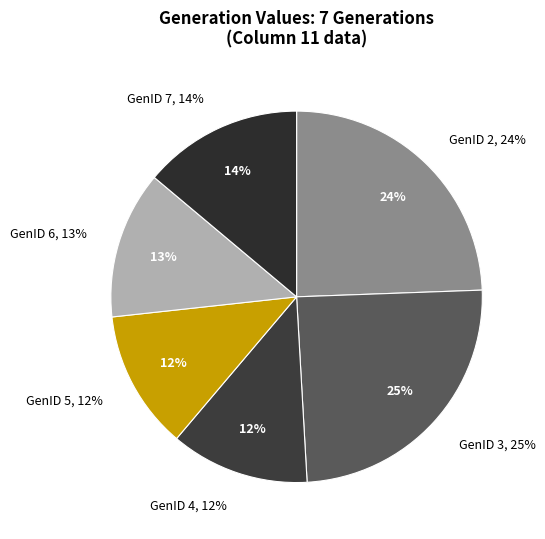

Which category has the biggest portion of the pie?

GenID 3